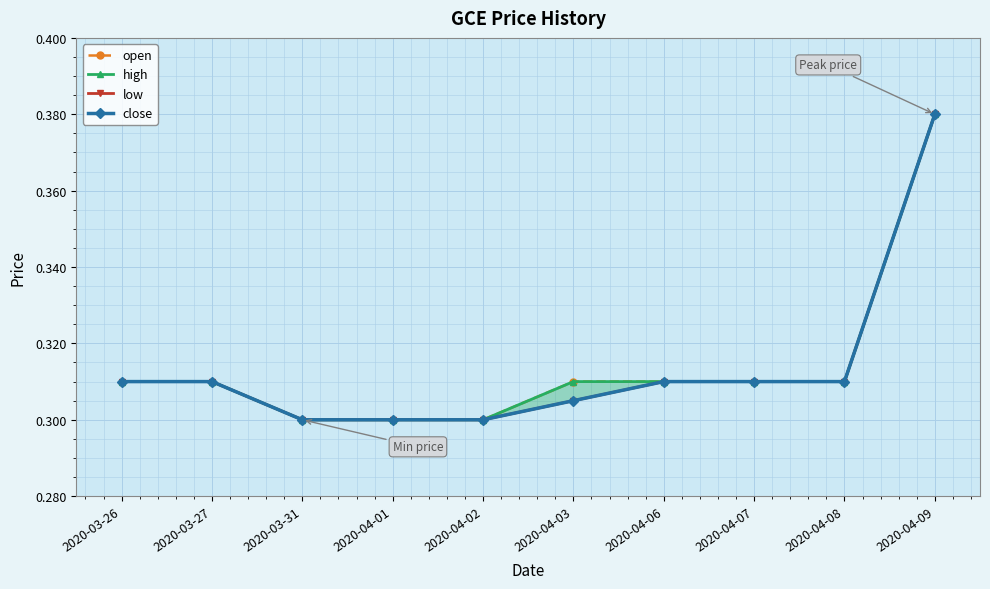

What are all the series names shown in the legend?

open, high, low, close